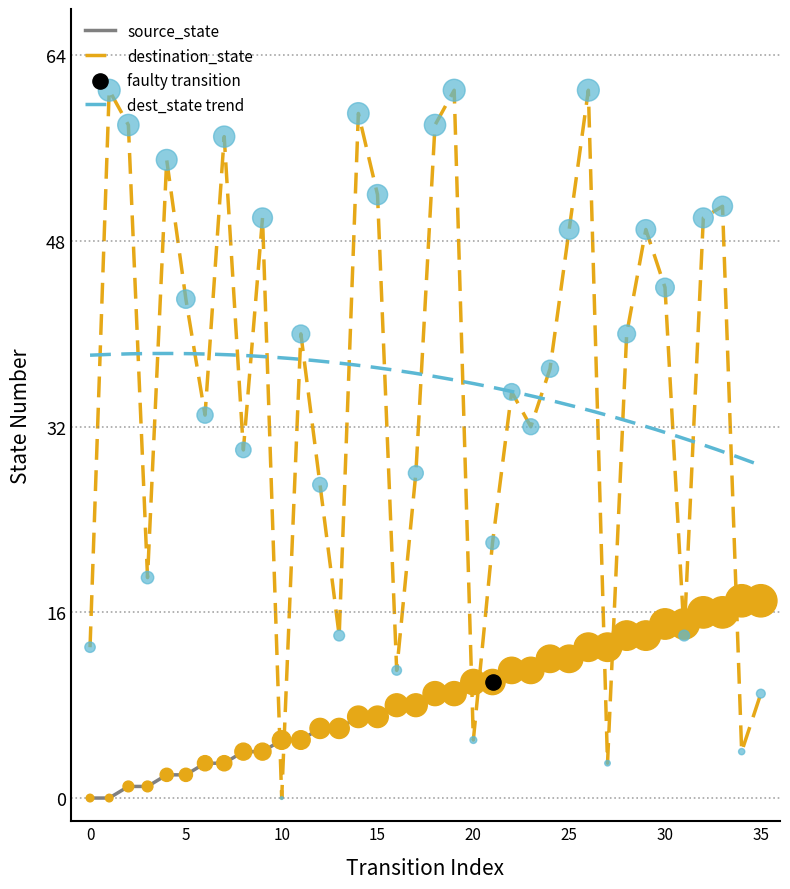

Which series has the largest Y range (max minus min)?

destination_state